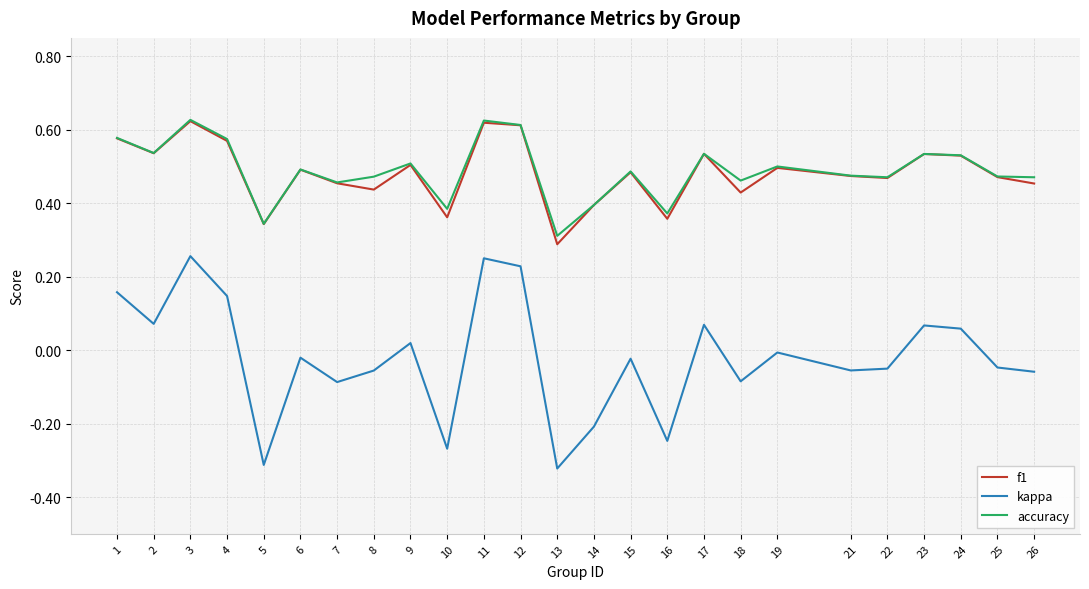

Which series changed the most between 1 and 22?

kappa